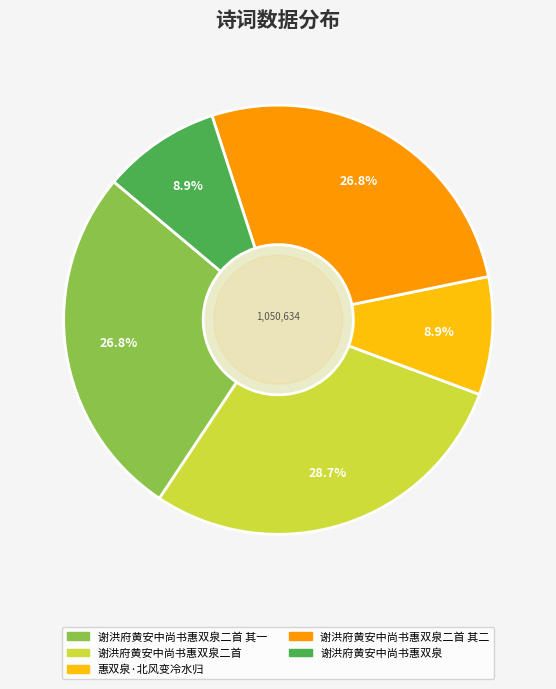

Is there a majority slice in this chart?

No